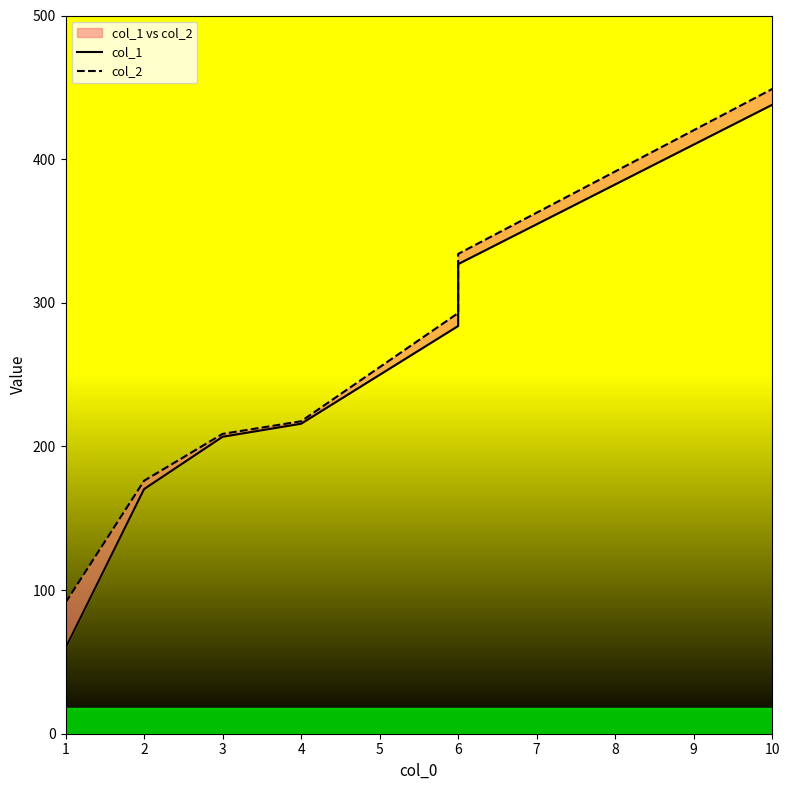

What is the total value across all series at 3?

415.5